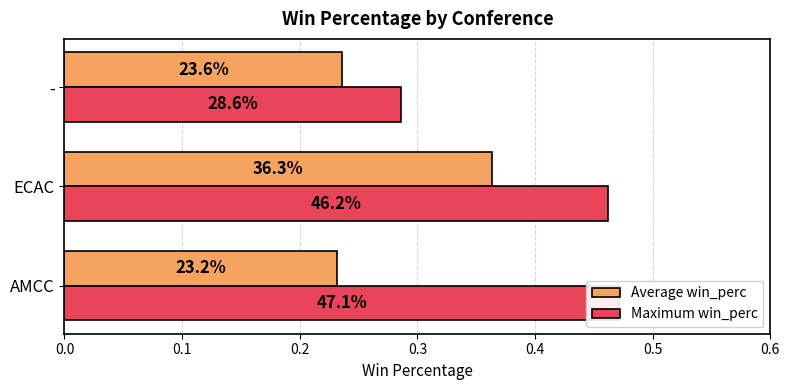

Does the chart contain any negative values?

No